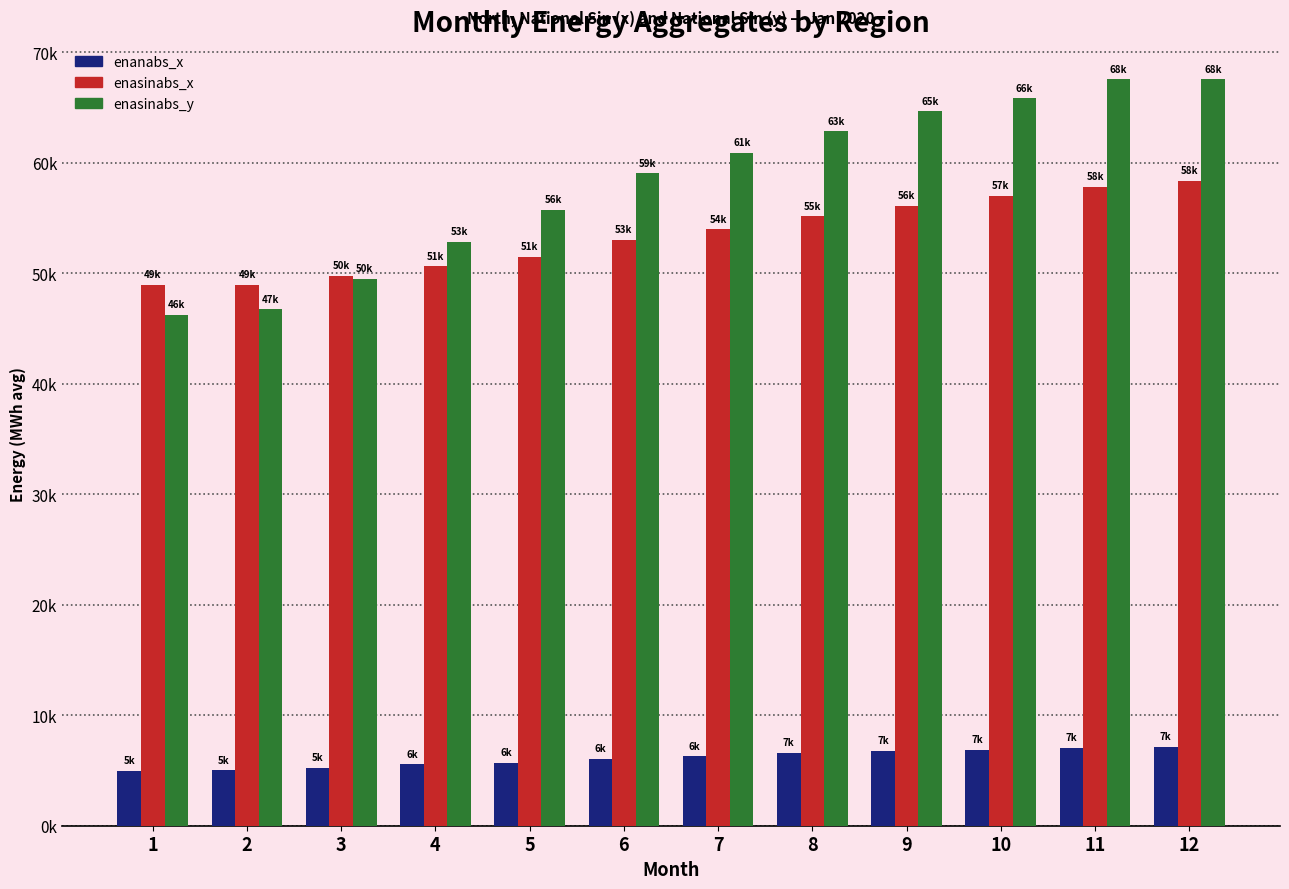

Between 9 and 12, which is larger?

12